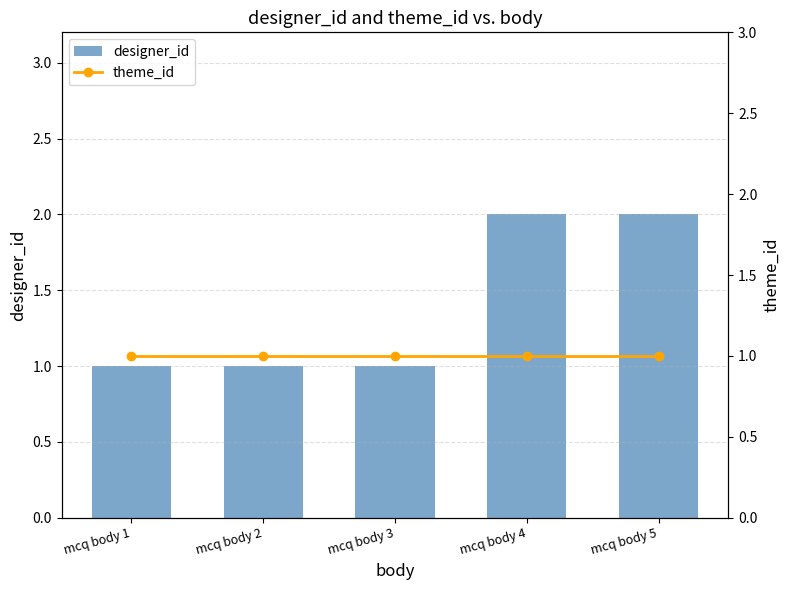

What is the sum of all designer_id values?

7